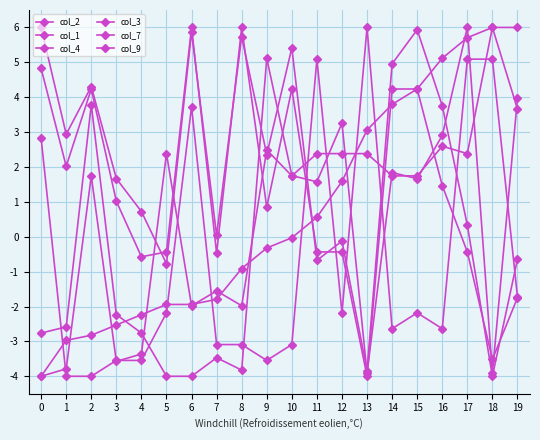

Between which two adjacent categories do col_4 and col_3 first intersect?

0 and 1